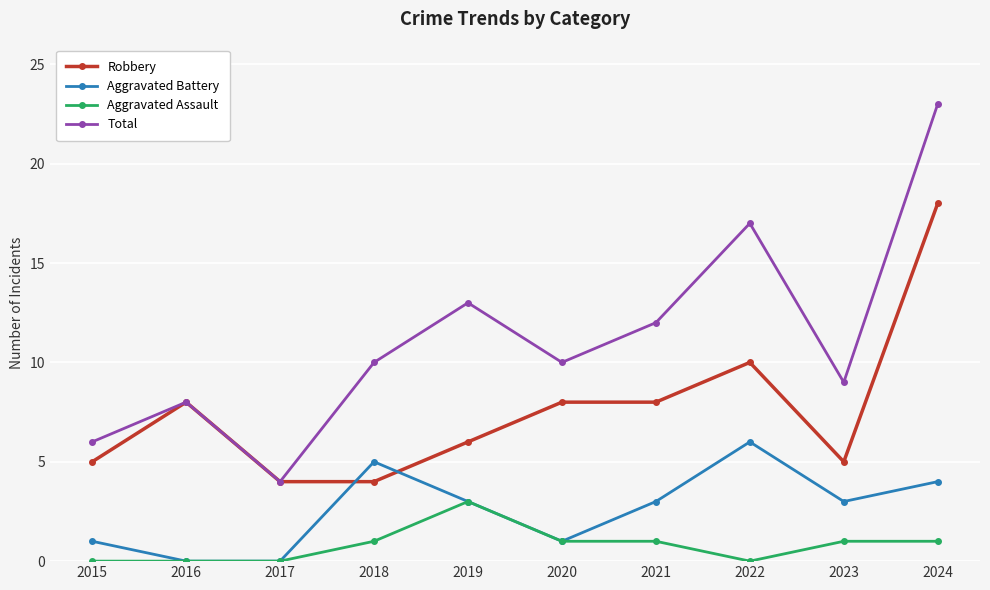

What is the sum of the Aggravated Battery values at 2023 and 2022?

9